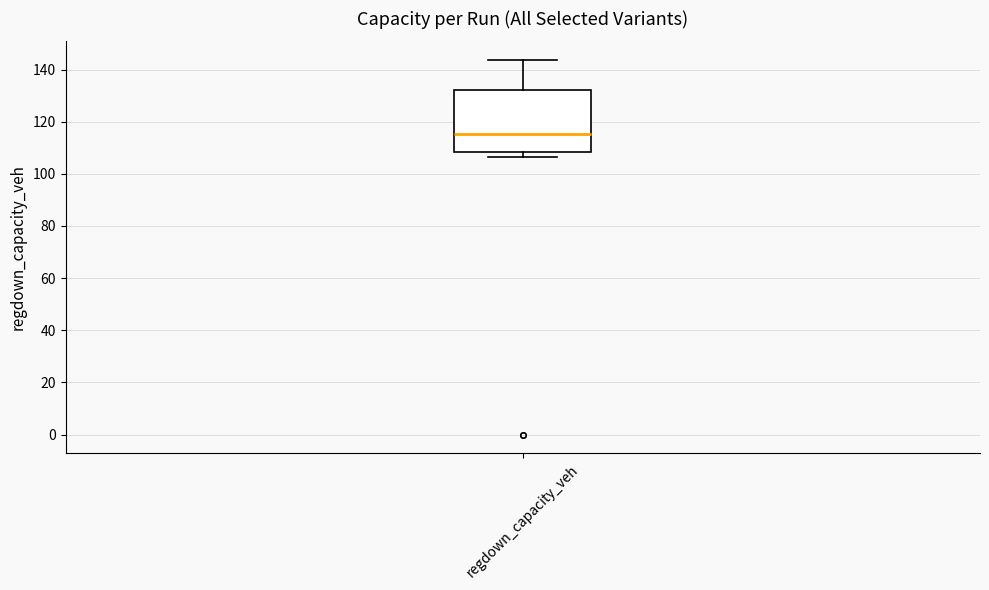

Read this box plot against the y-axis: the position of the median line, the range covered by the box, and the ends of both whiskers. The values are not printed on the chart, so give them approximately, as read against the axis.

median 116, box 108 to 132, whiskers 106 to 144